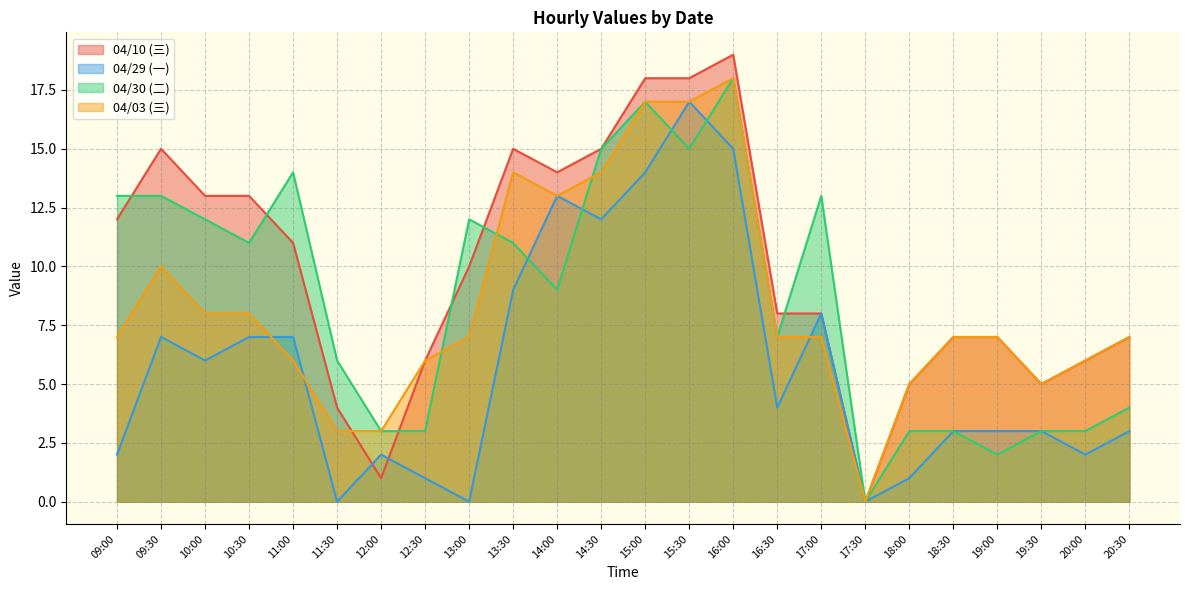

Reading left to right, what are all the values shown in this chart?

04/10 (三): 09:00=12	09:30=15	10:00=13	10:30=13	11:00=11	11:30=4	12:00=1	12:30=6	13:00=10	13:30=15	14:00=14	14:30=15	15:00=18	15:30=18	16:00=19	16:30=8	17:00=8	17:30=0	18:00=5	18:30=7	19:00=7	19:30=5	20:00=6	20:30=7
04/29 (一): 09:00=2	09:30=7	10:00=6	10:30=7	11:00=7	11:30=0	12:00=2	12:30=1	13:00=0	13:30=9	14:00=13	14:30=12	15:00=14	15:30=17	16:00=15	16:30=4	17:00=8	17:30=0	18:00=1	18:30=3	19:00=3	19:30=3	20:00=2	20:30=3
04/30 (二): 09:00=13	09:30=13	10:00=12	10:30=11	11:00=14	11:30=6	12:00=3	12:30=3	13:00=12	13:30=11	14:00=9	14:30=15	15:00=17	15:30=15	16:00=18	16:30=7	17:00=13	17:30=0	18:00=3	18:30=3	19:00=2	19:30=3	20:00=3	20:30=4
04/03 (三): 09:00=7	09:30=10	10:00=8	10:30=8	11:00=6	11:30=3	12:00=3	12:30=6	13:00=7	13:30=14	14:00=13	14:30=14	15:00=17	15:30=17	16:00=18	16:30=7	17:00=7	17:30=0	18:00=5	18:30=7	19:00=7	19:30=5	20:00=6	20:30=7